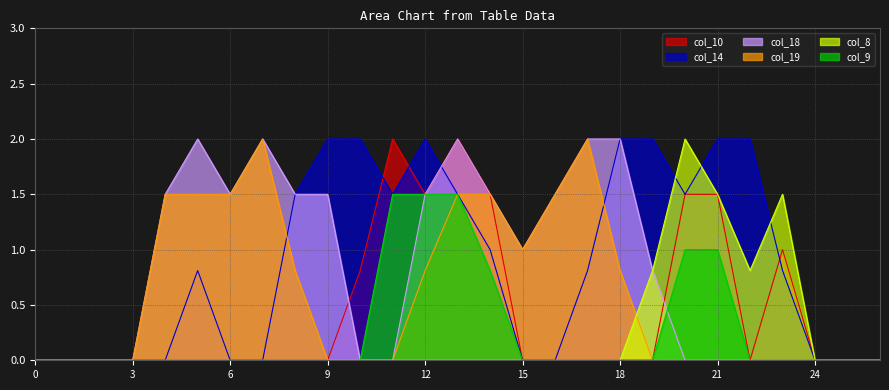

What is the value of the col_18 point at the 20th from the left?

0.8